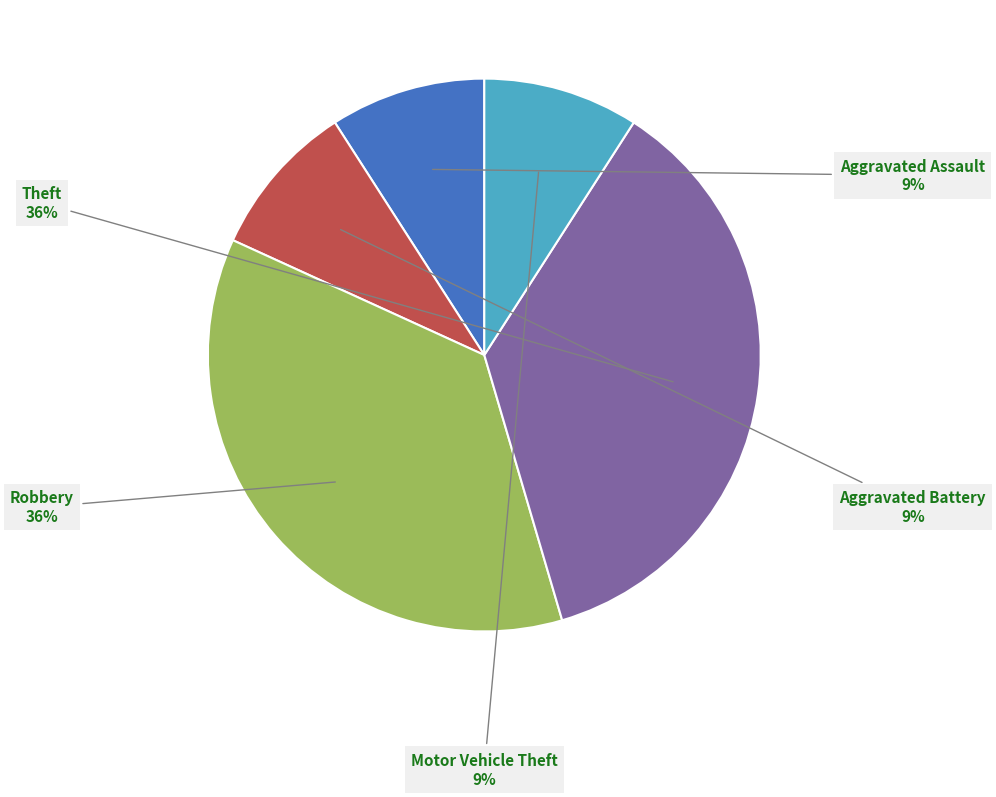

To the nearest percent, what is the difference between the largest and smallest slice percentages?

27%